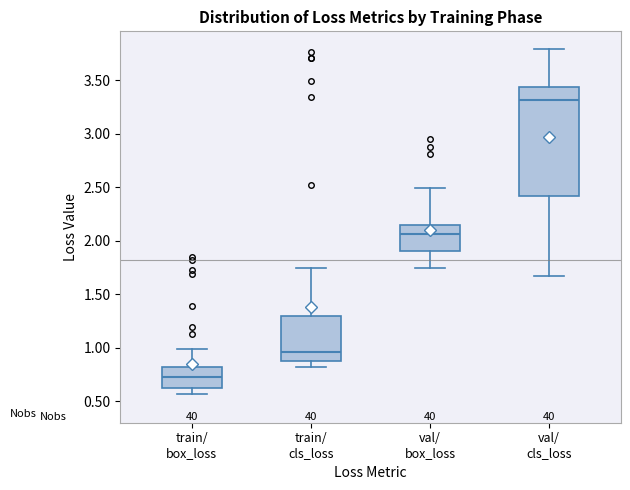

Where does the upper whisker of the box for val/ box_loss end on the y-axis? The values are not printed on the chart, so give them approximately, as read against the axis.

2.50